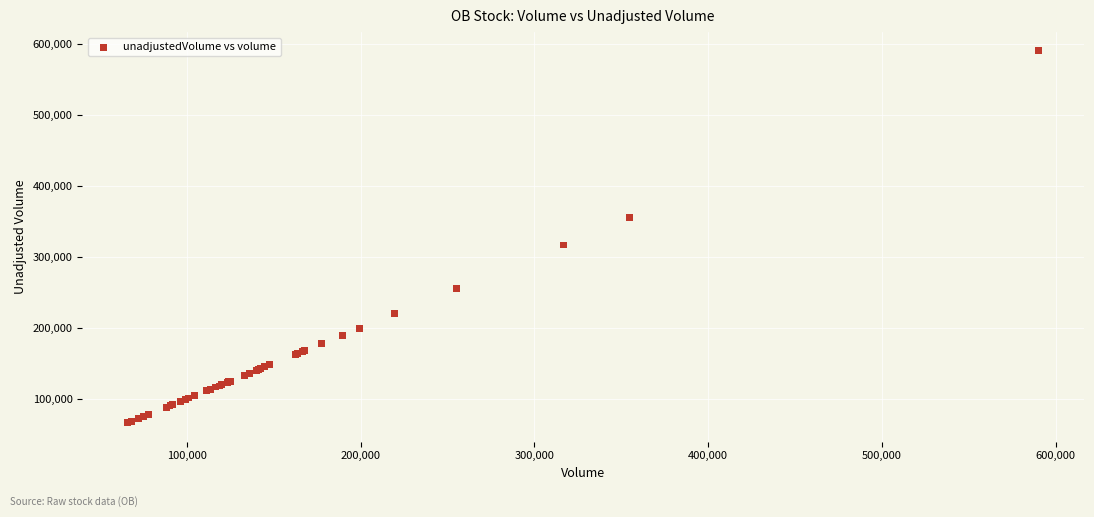

What Y value in the scatter plot is closest to 328050?

316500